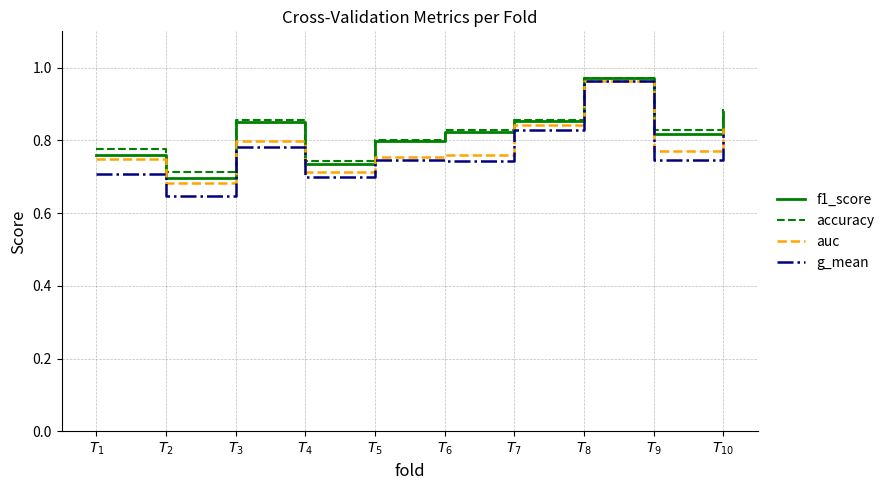

What is the difference between the maximum and minimum values in the auc series?

0.3